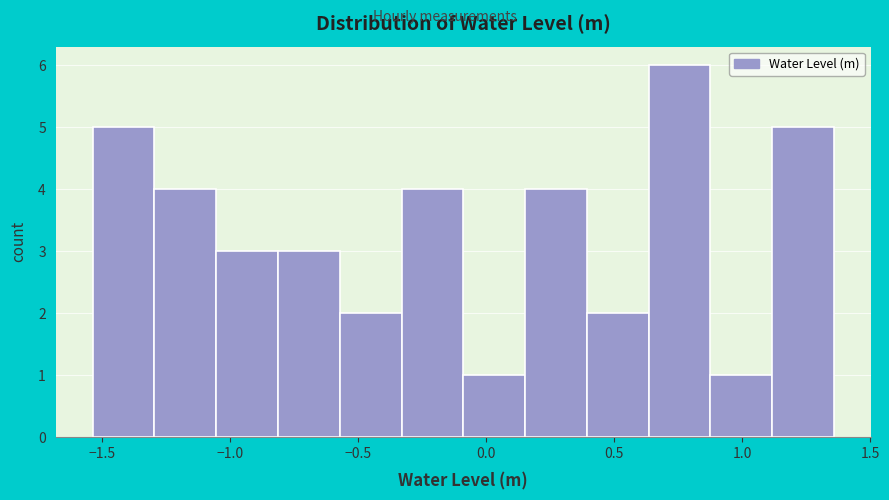

How tall is the bar that spans -0.55 to -0.35 on the x-axis? Neither the bar edges nor the heights are printed on the chart, so give them approximately, as read against the axes.

2